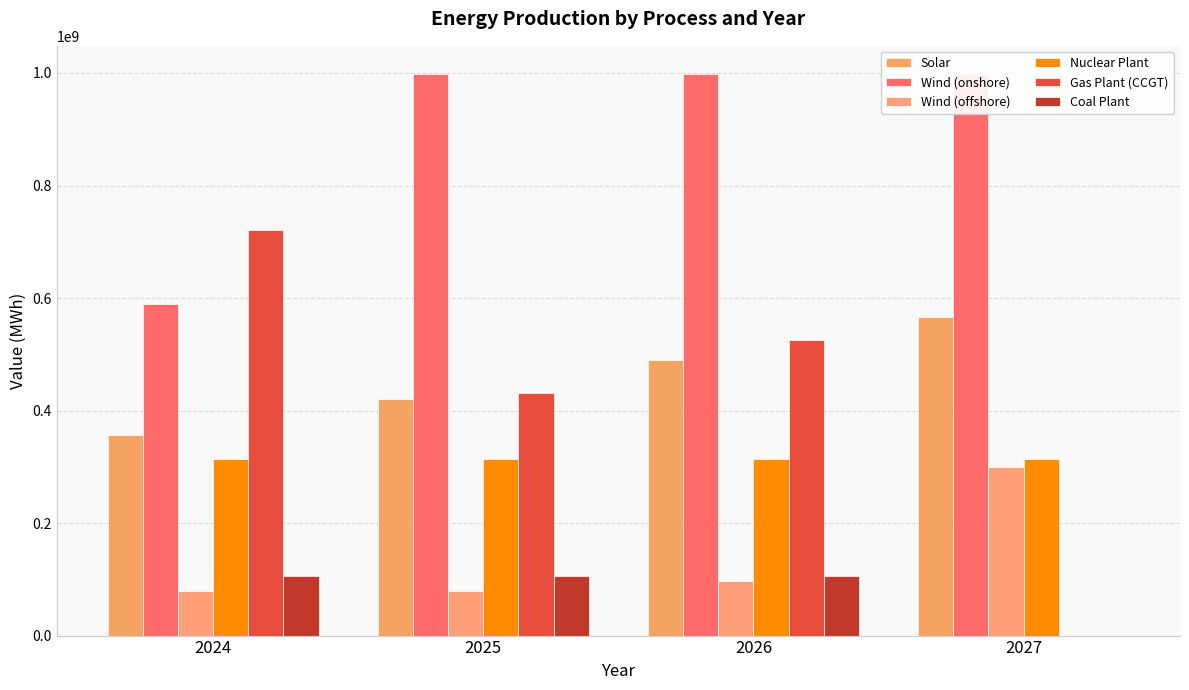

At which category is the sum across all series the highest?

2026